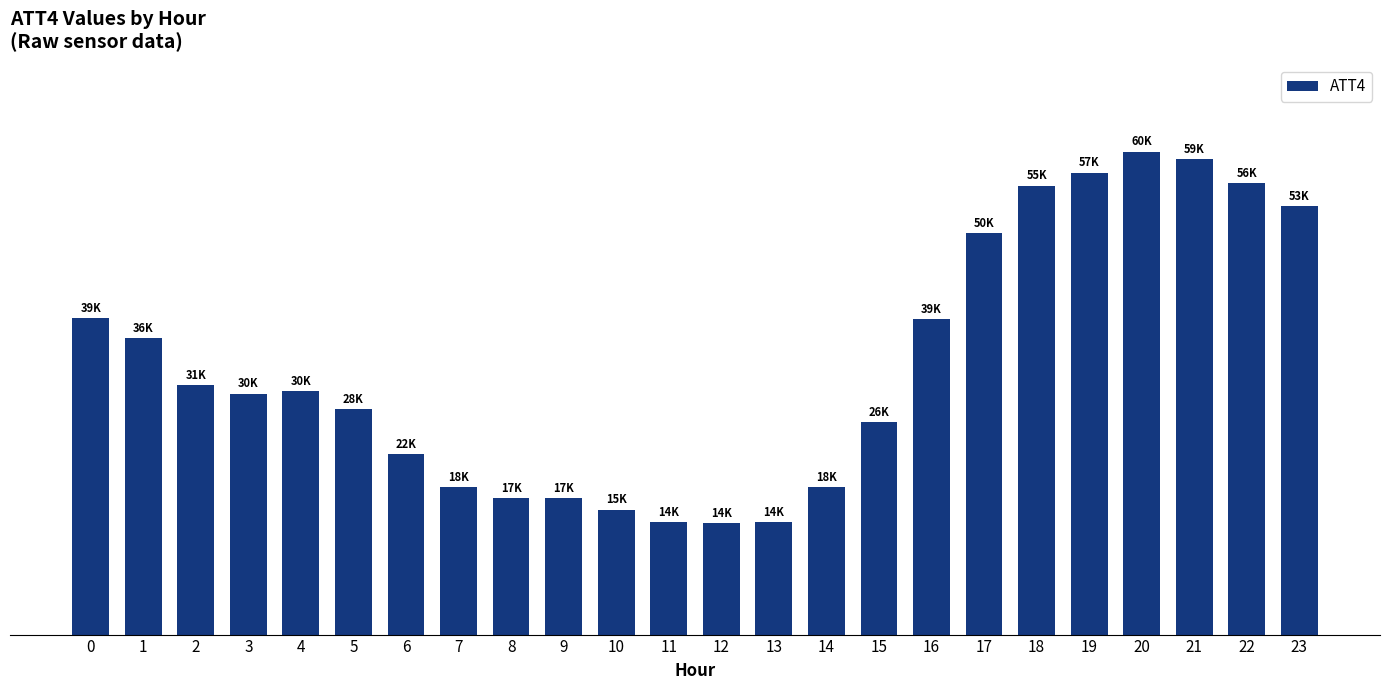

List the labels in order of value, largest first.

20, 21, 19, 22, 18, 23, 17, 0, 16, 1, 2, 4, 3, 5, 15, 6, 7, 14, 8, 9, 10, 11, 13, 12